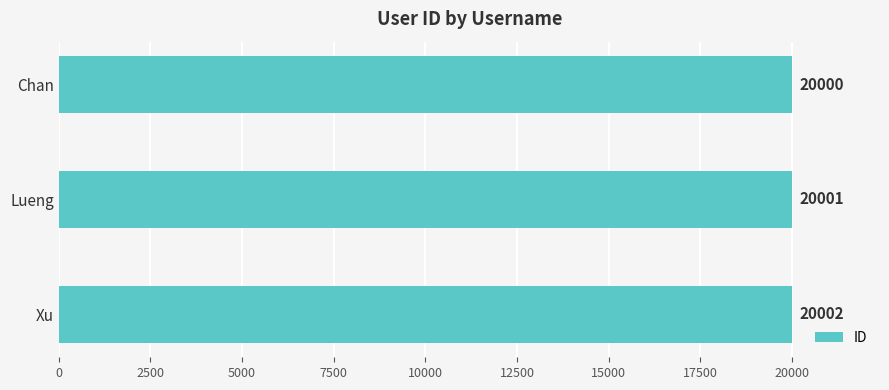

What is the label of the 1st bar from the bottom?

Xu